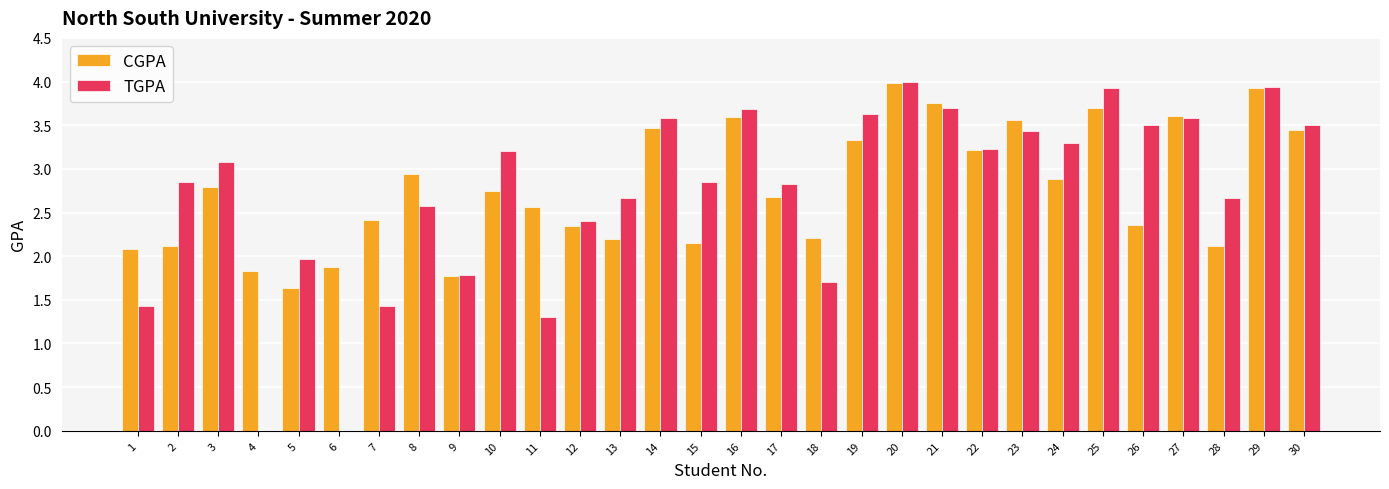

What is the average value of the TGPA series?

2.7